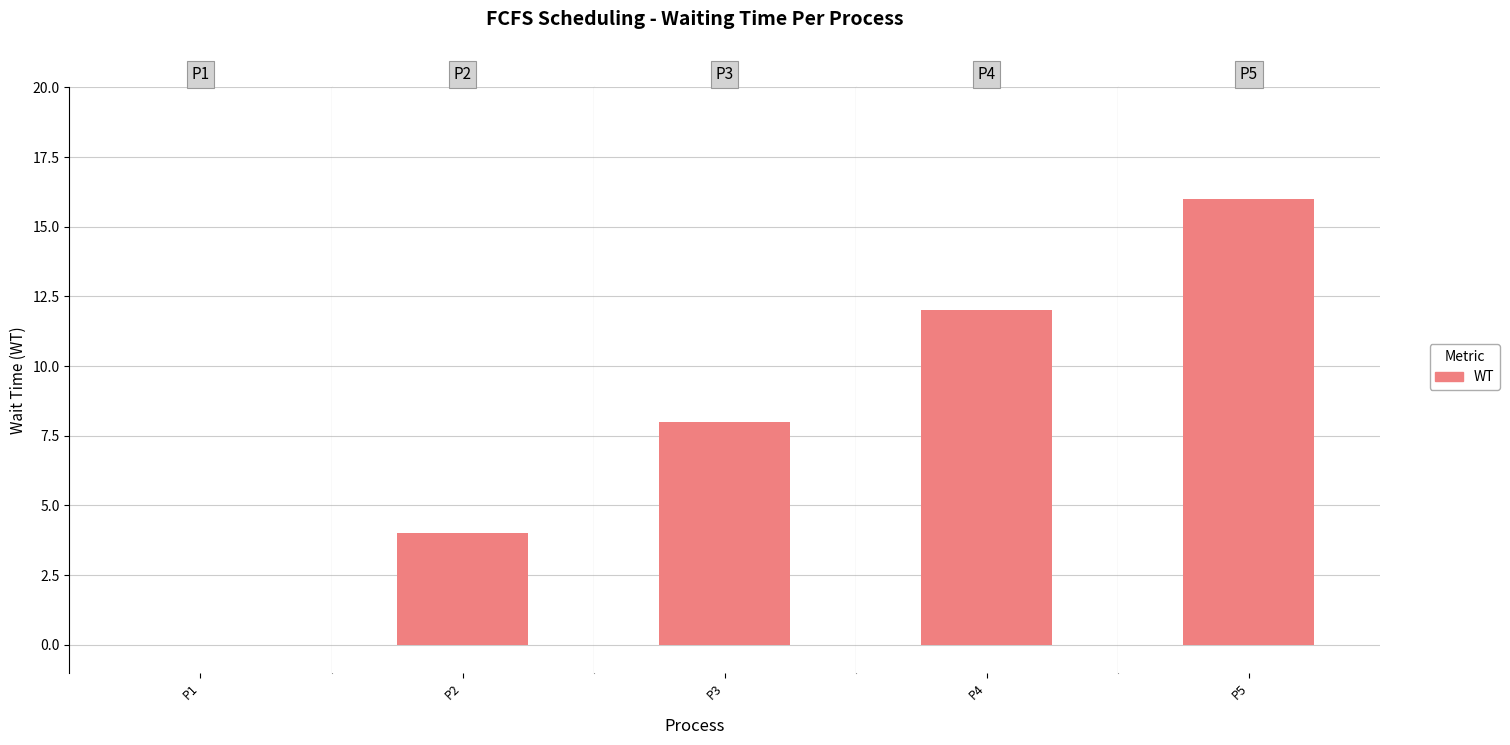

At which category is the sum across all series the highest?

P5